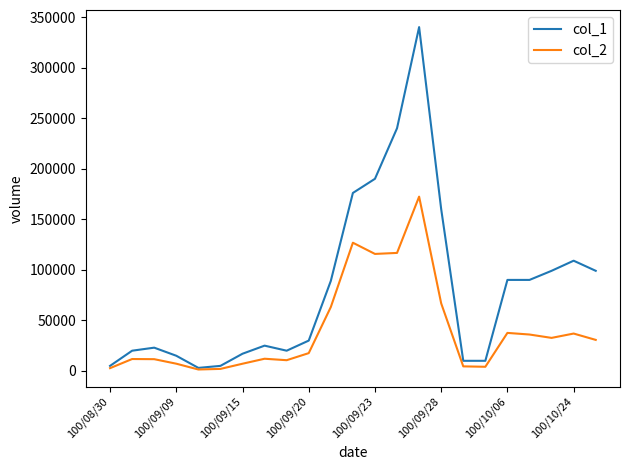

What is the greatest value displayed?

340000